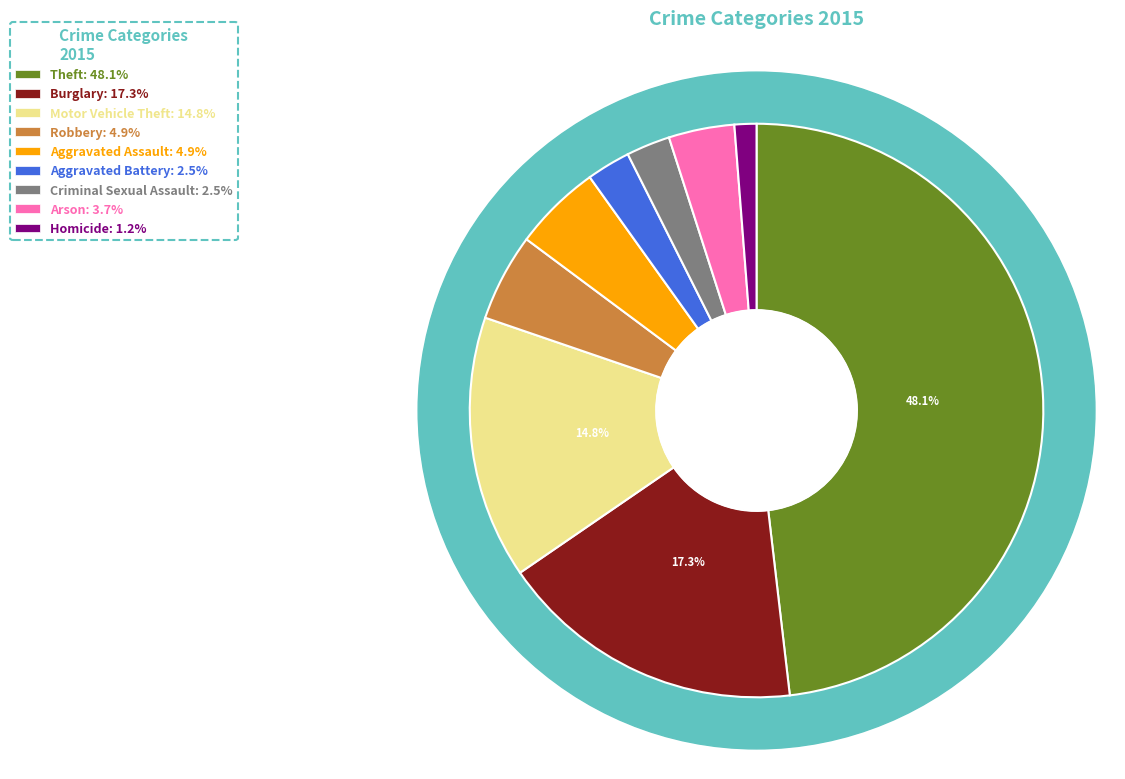

How much of the chart is everything except Theft?

51.9%